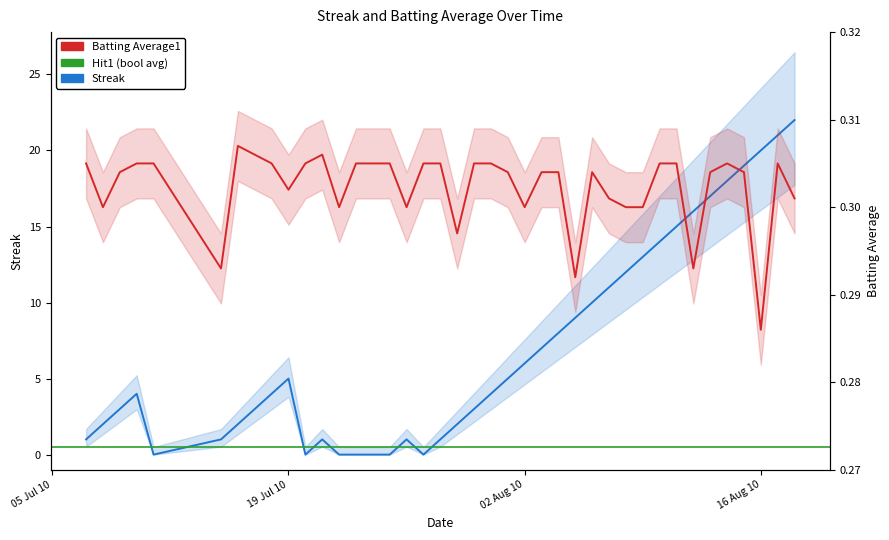

In Batting Average1, how many points are lower than both neighbors (excluding endpoints)?

10